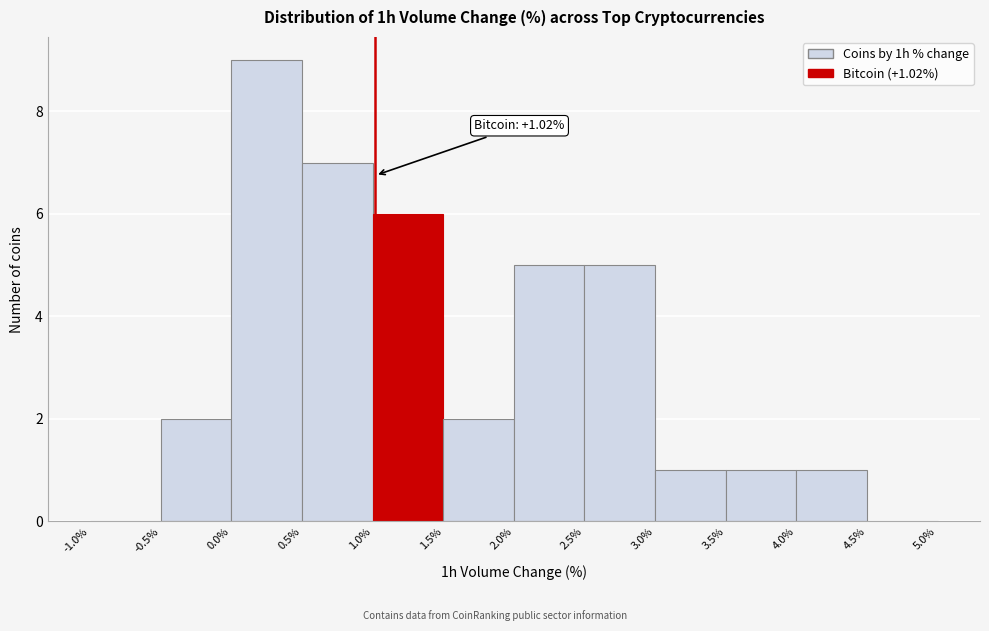

Over which range of the x-axis is the bar tallest?

0.0% to 0.5%